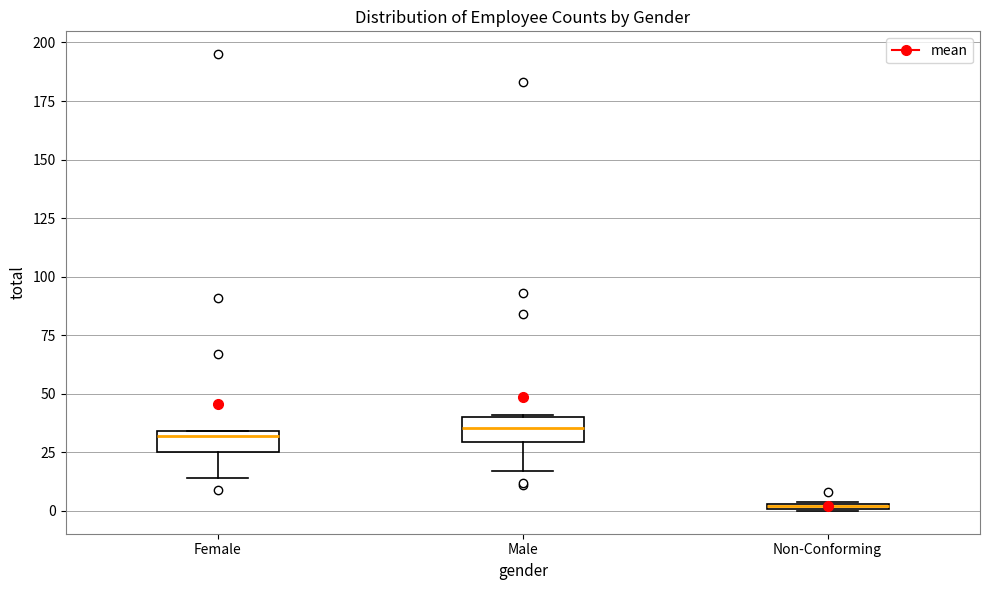

Where is the upper edge of the box for Male on the y-axis? The values are not printed on the chart, so give them approximately, as read against the axis.

40